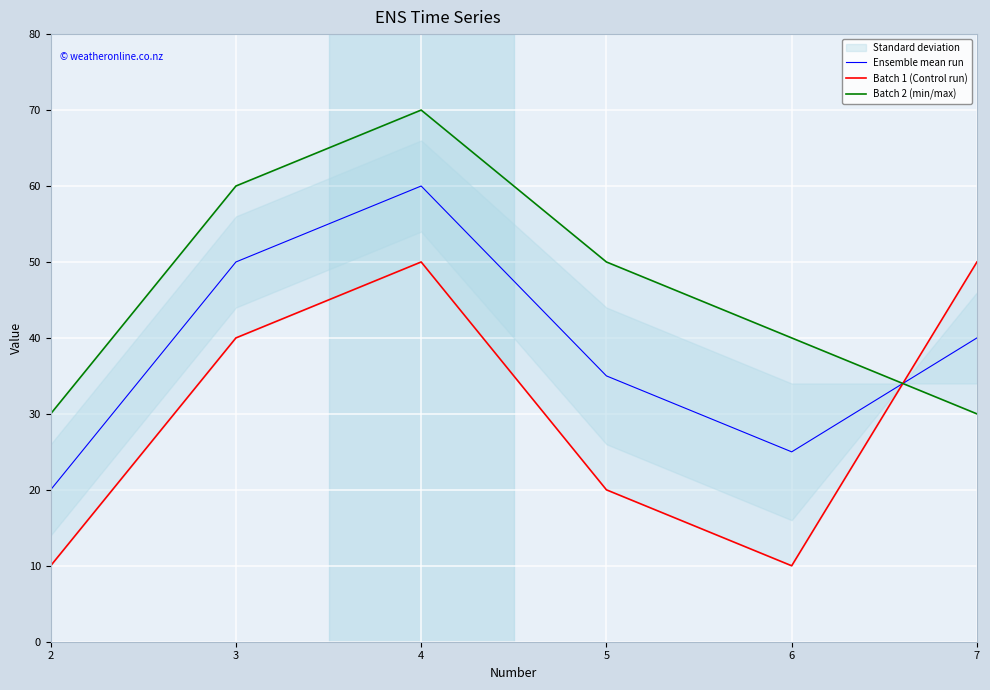

Reading left to right, what are all the values shown in this chart?

Ensemble mean run: 2=20	3=50	4=60	5=35	6=25	7=40
Batch 1 (Control run): 2=10	3=40	4=50	5=20	6=10	7=50
Batch 2 (min/max): 2=30	3=60	4=70	5=50	6=40	7=30